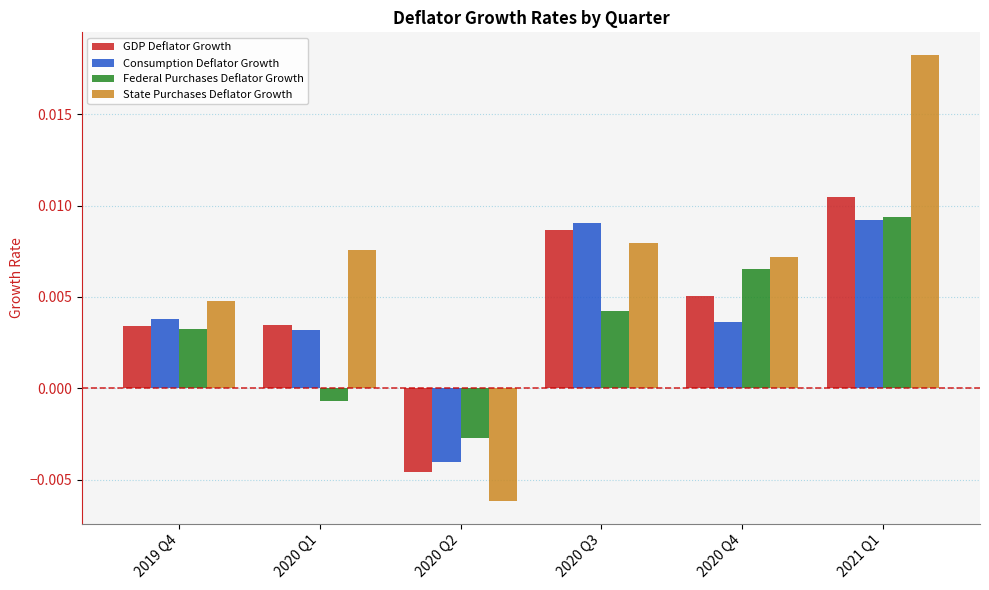

How many negative values does the GDP Deflator Growth series have?

1